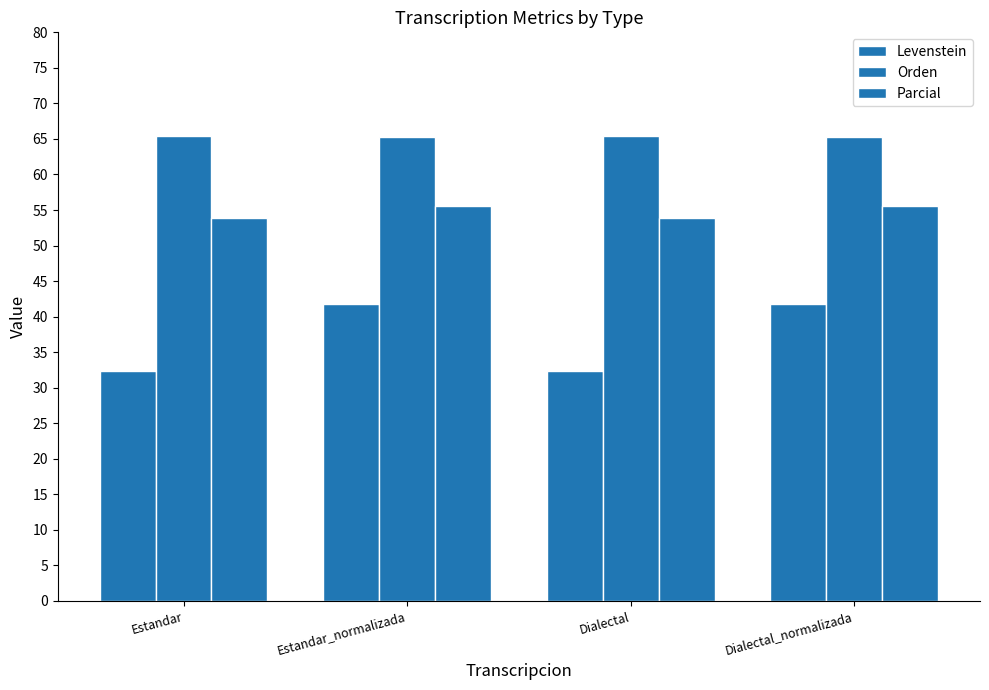

Between Dialectal and Dialectal_normalizada, which series saw the biggest shift?

Levenstein